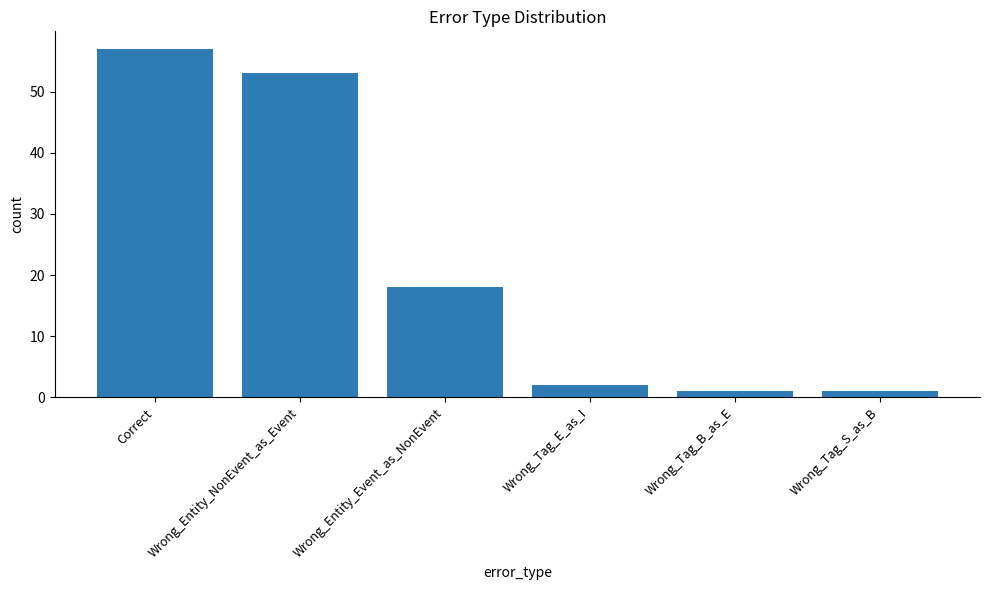

What is the difference between the maximum and minimum values?

56